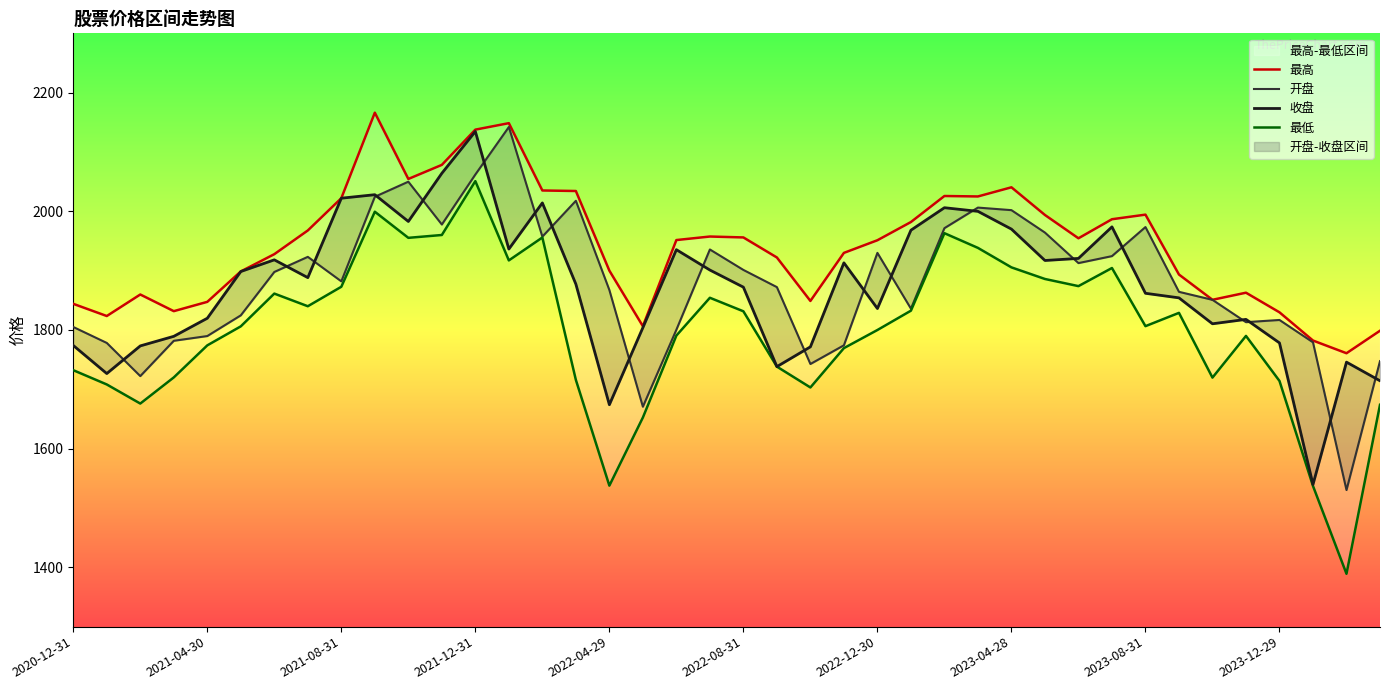

What is the value of the 开盘 point at the 31st from the left?

1912.7